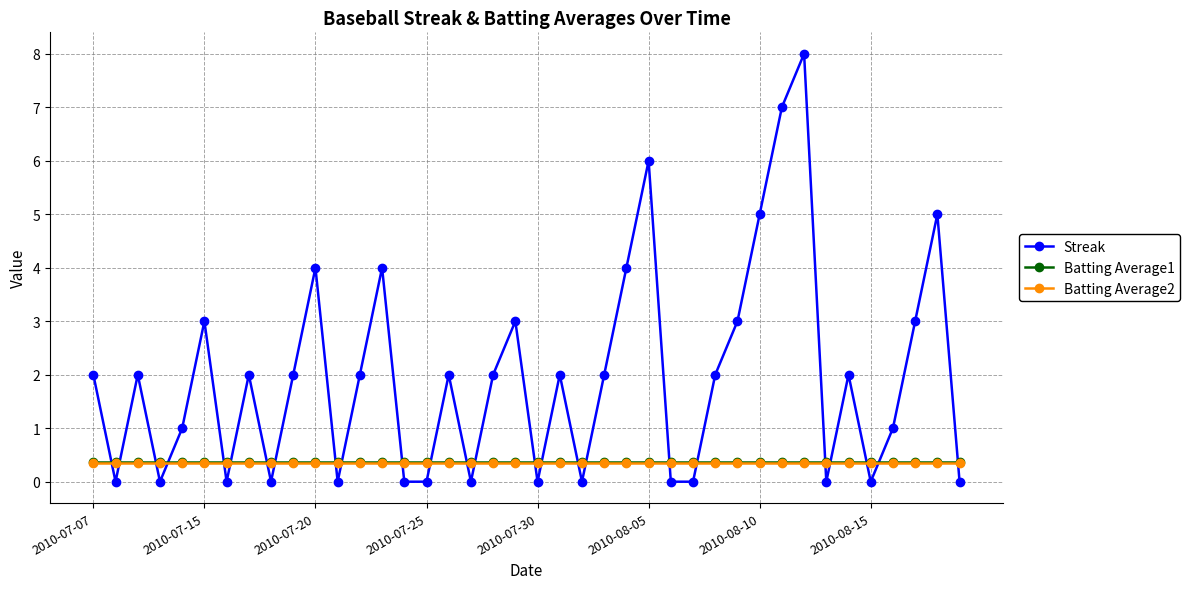

How many lines are shown in the chart?

3